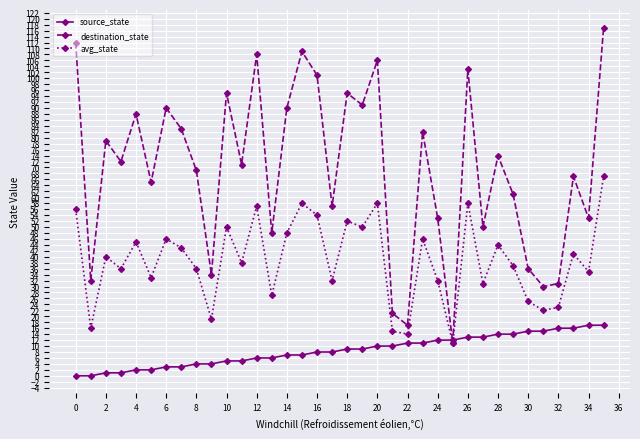

Which series has the largest range (max minus min)?

destination_state